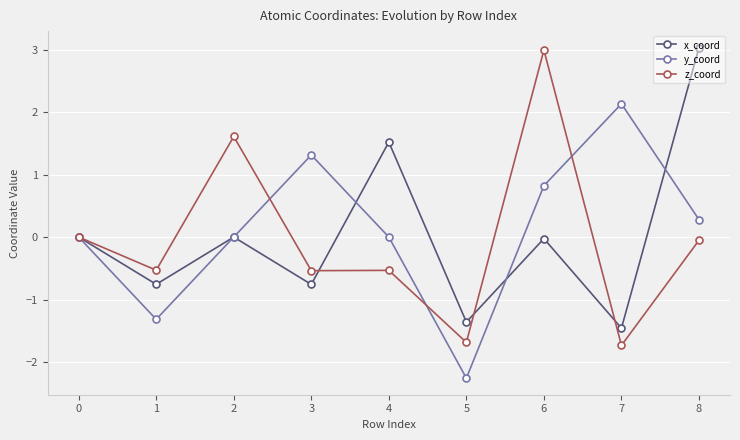

Count the number of categories in the chart.

9